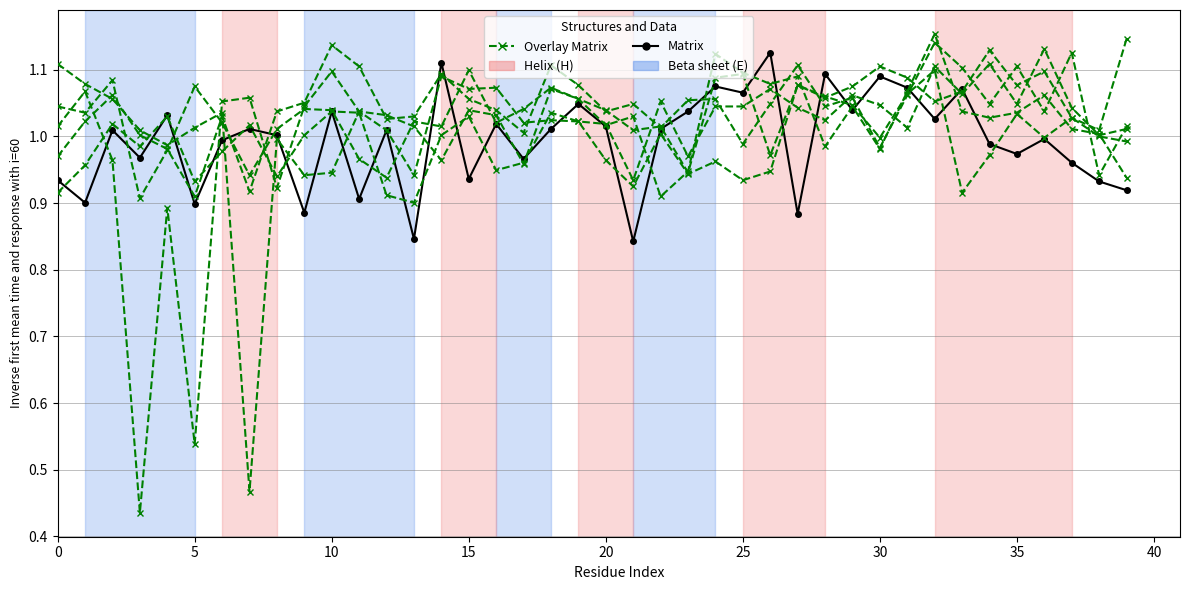

Does the chart have visible grid lines?

Yes